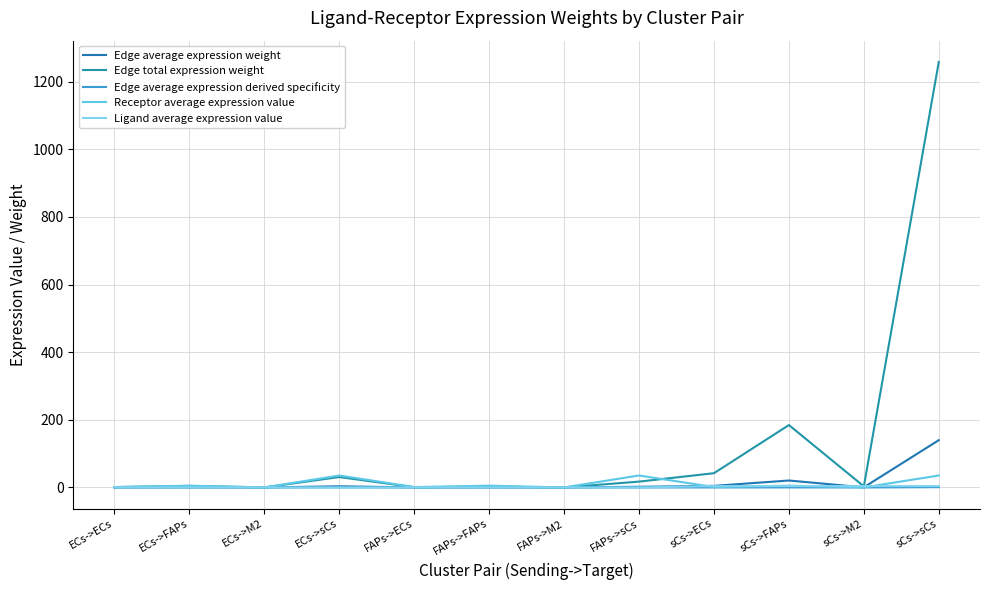

At which label does Edge average expression derived specificity reach its minimum?

FAPs->M2